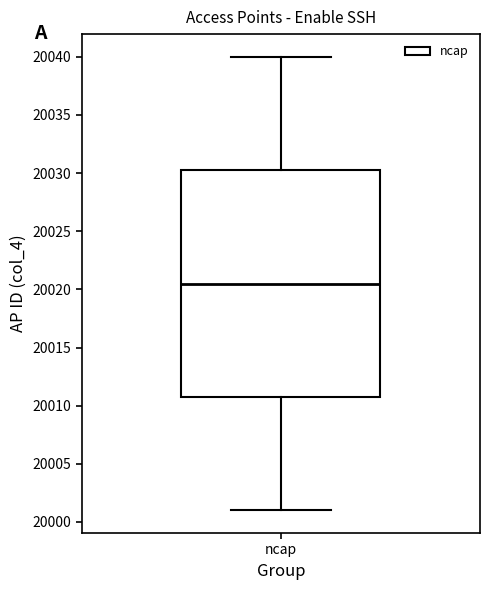

Where is the upper edge of the box for ncap on the y-axis? The values are not printed on the chart, so give them approximately, as read against the axis.

20030.5